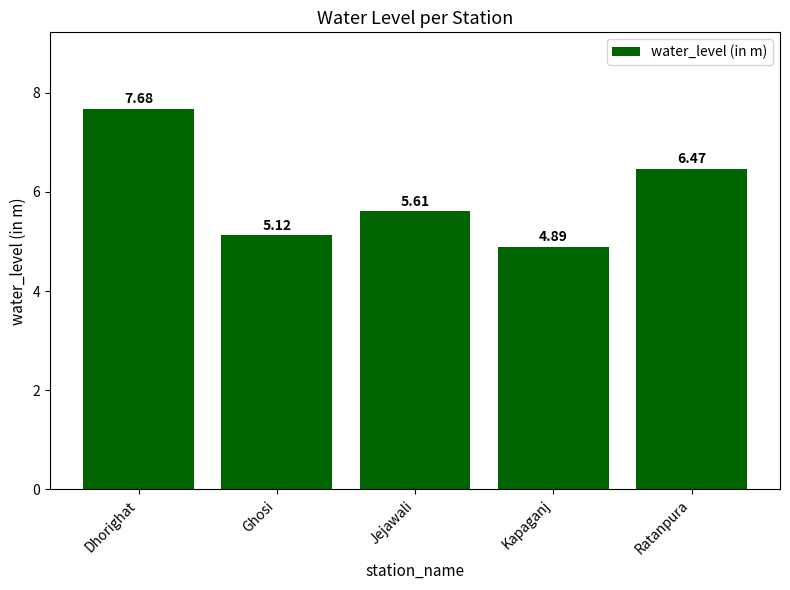

Reading left to right, what are all the values shown in this chart?

7.7	5.1	5.6	4.9	6.5